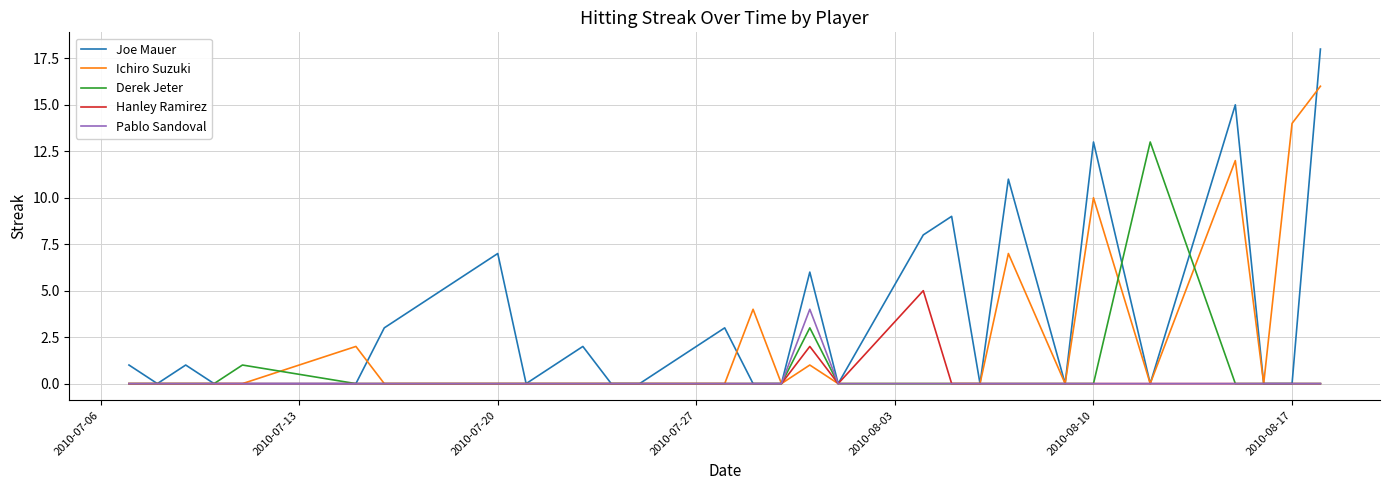

What is the maximum value shown in the chart?

18